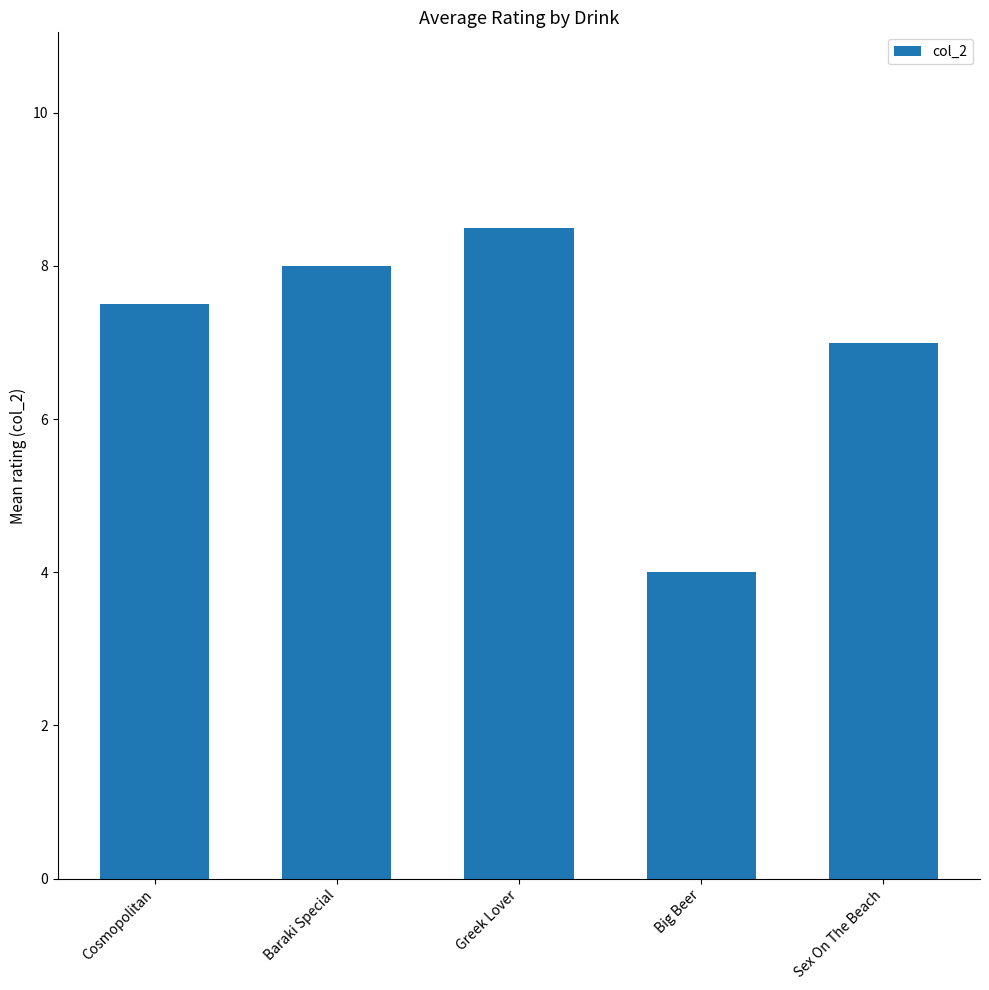

List the labels in order of value, smallest first.

Big Beer, Sex On The Beach, Cosmopolitan, Baraki Special, Greek Lover